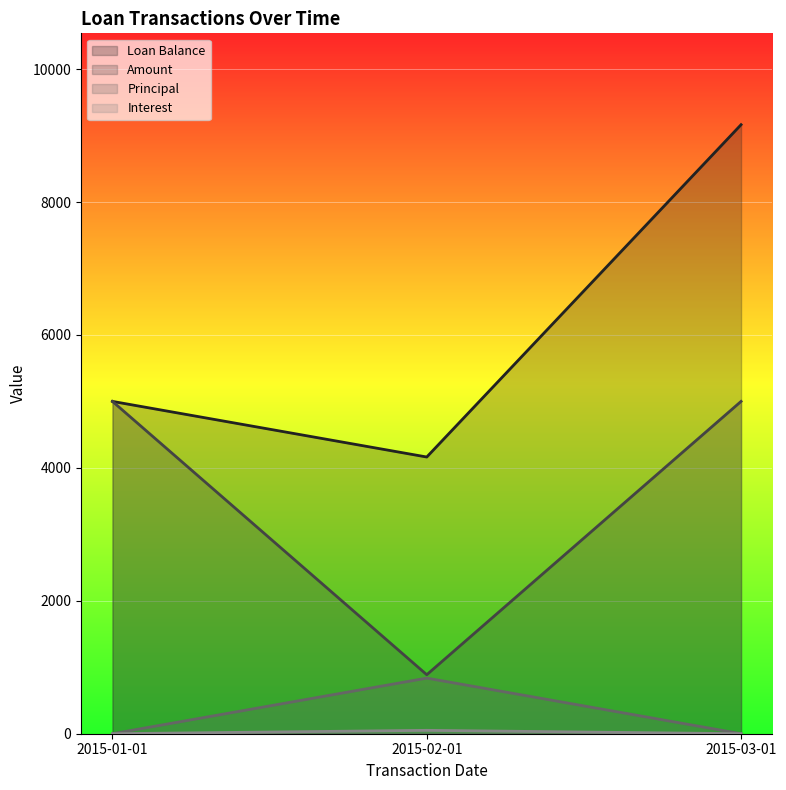

True or false: Amount has a value of 887.7 at 2015-02-01.

True